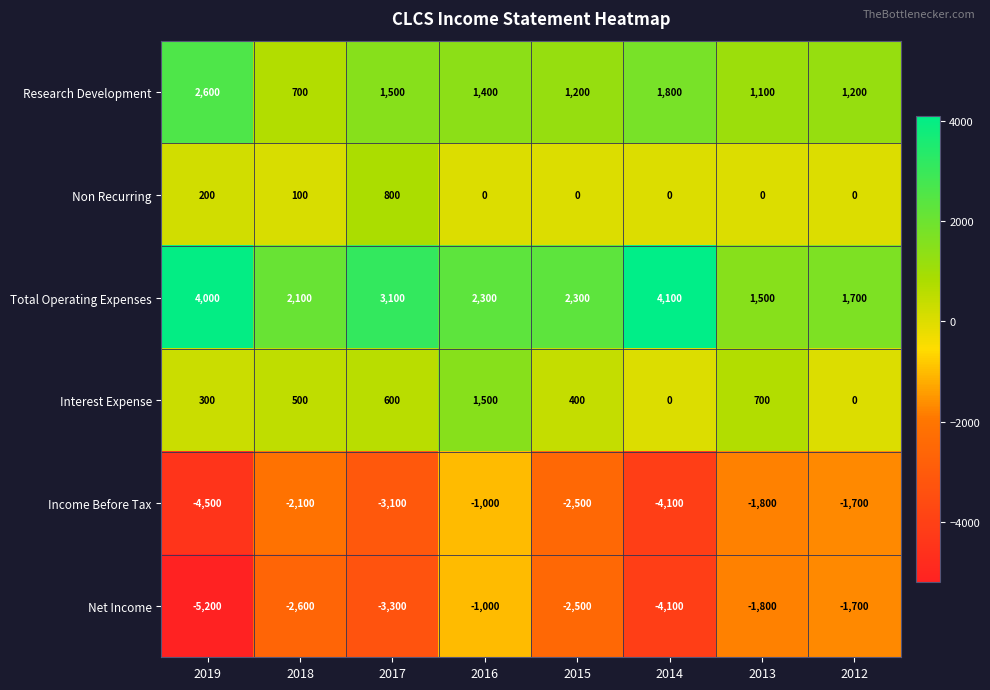

Rank the series at 2017 from highest to lowest value.

Total Operating Expenses, Research Development, Non Recurring, Interest Expense, Income Before Tax, Net Income